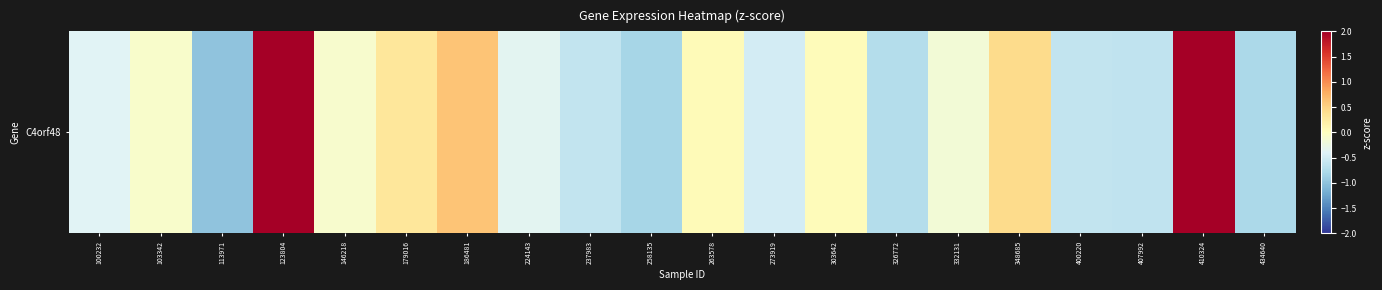

How many negative values are there?

13